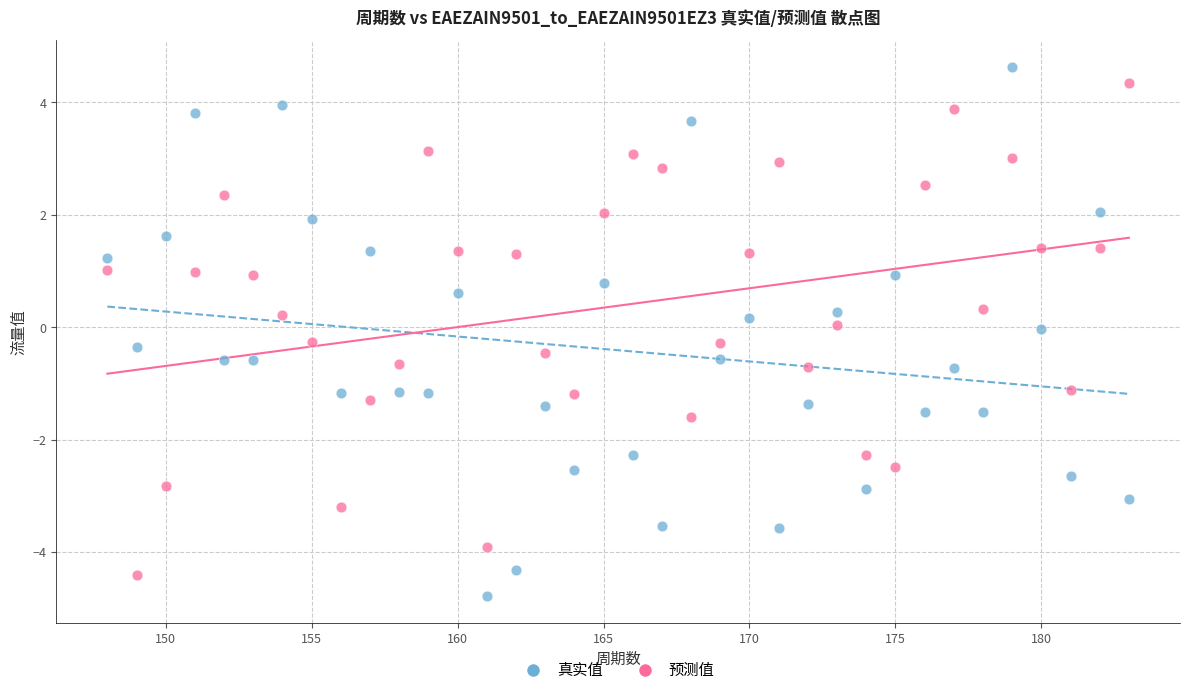

What are all the series names shown in the legend?

真实值, 预测值